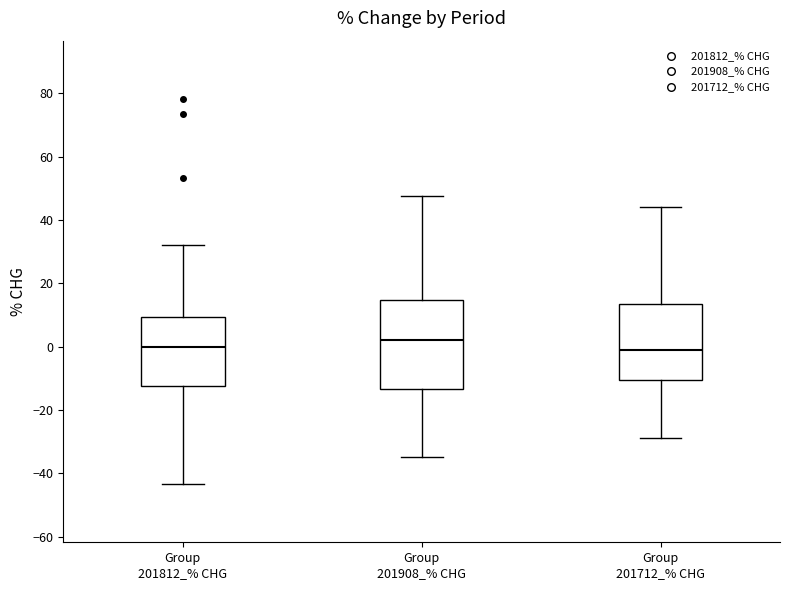

Reading left to right, read every box against the y-axis: the position of its median line, the range the box covers, and the ends of its whiskers. The values are not printed on the chart, so give them approximately, as read against the axis.

Group 201812_% CHG: median 0, box -12 to 10, whiskers -44 to 32
Group 201908_% CHG: median 2, box -14 to 14, whiskers -34 to 48
Group 201712_% CHG: median -2, box -10 to 14, whiskers -28 to 44